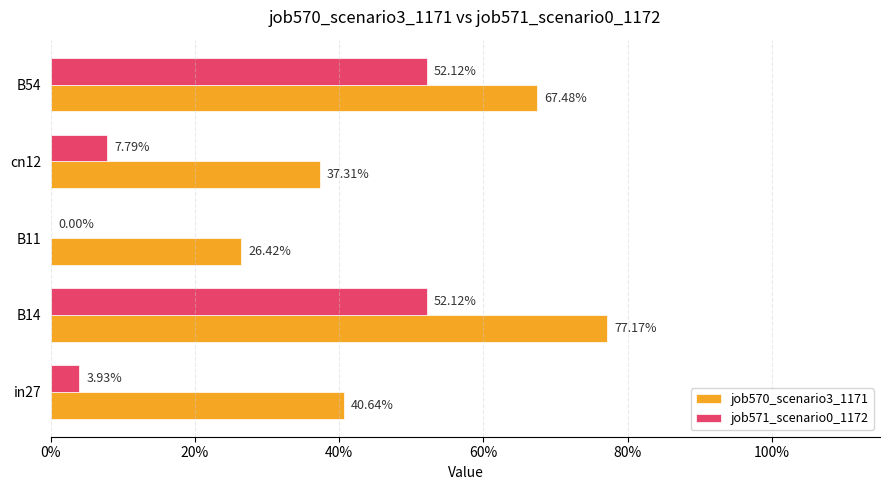

Rank the series by their average value, from lowest to highest.

job571_scenario0_1172, job570_scenario3_1171